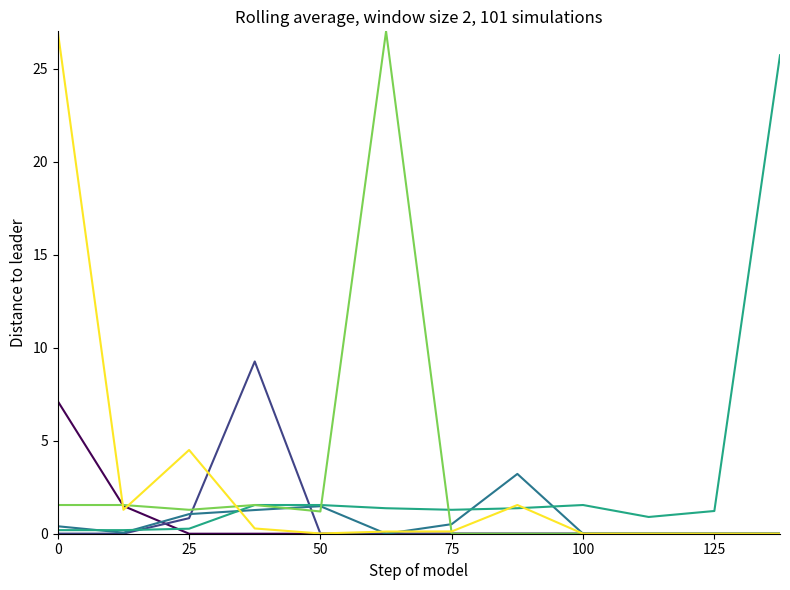

What is the greatest value displayed?

27.0